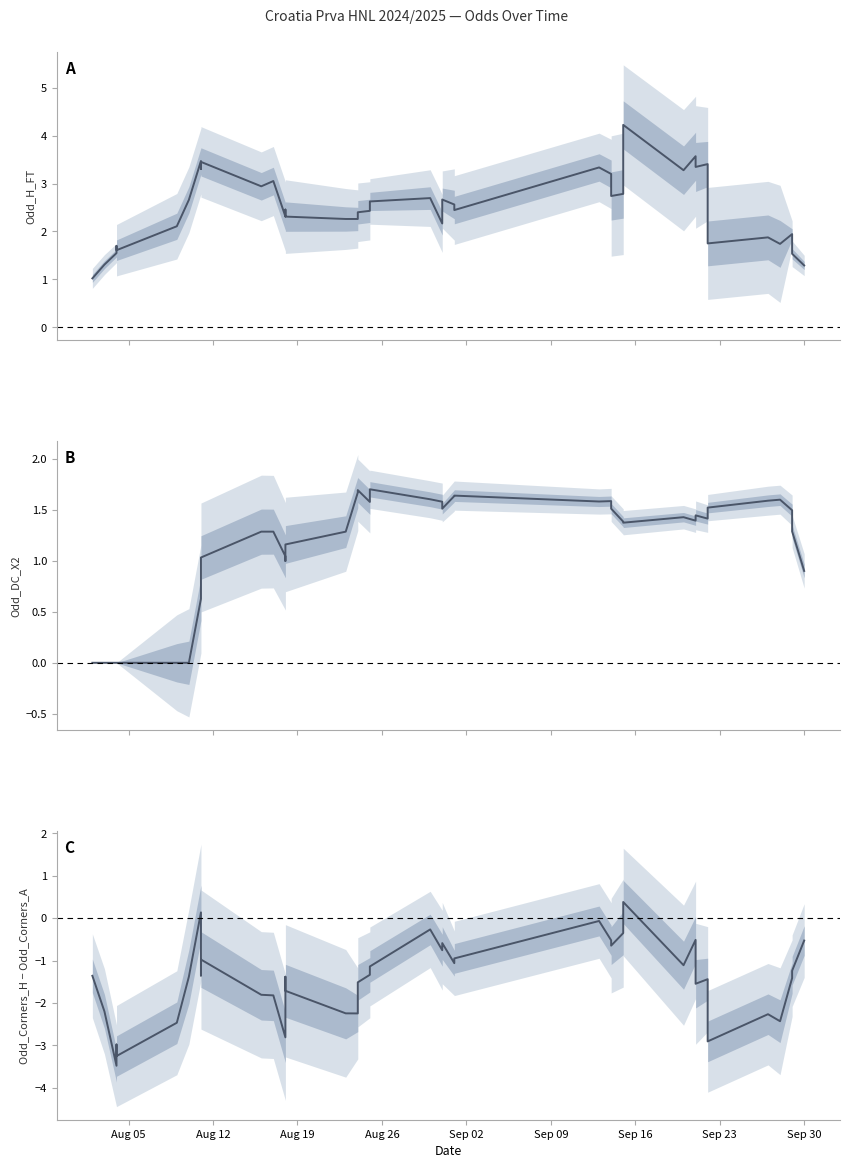

True or false: Odd_DC_X2 and Odd_H_FT intersect in this chart.

False